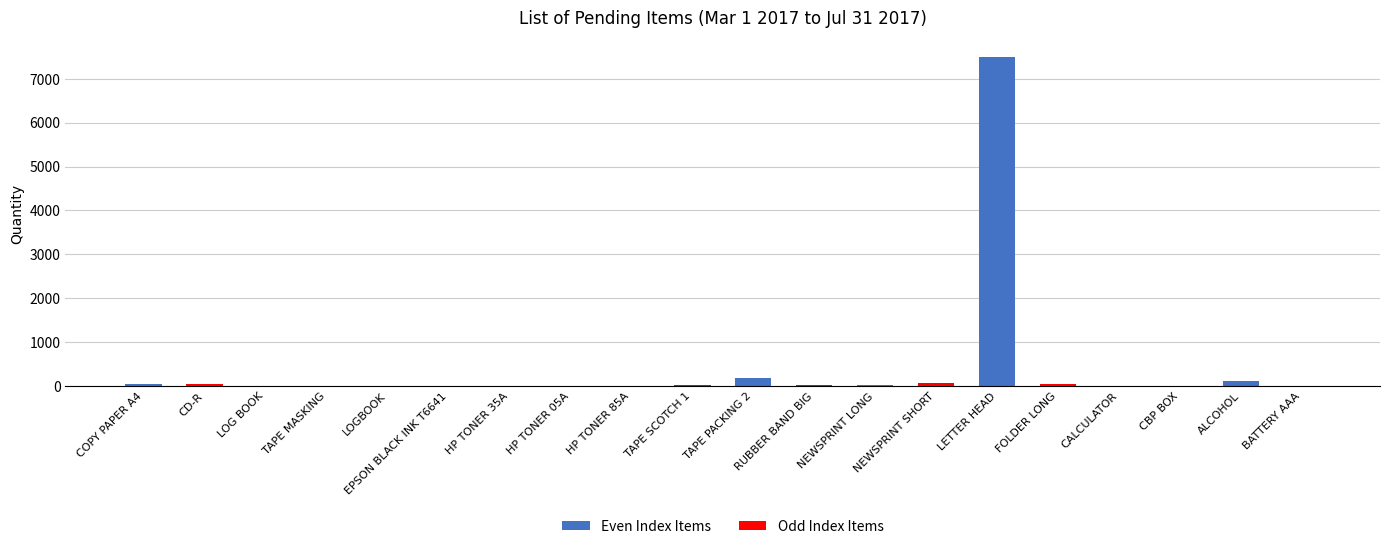

What is the label of the 19th bar from the right?

CD-R